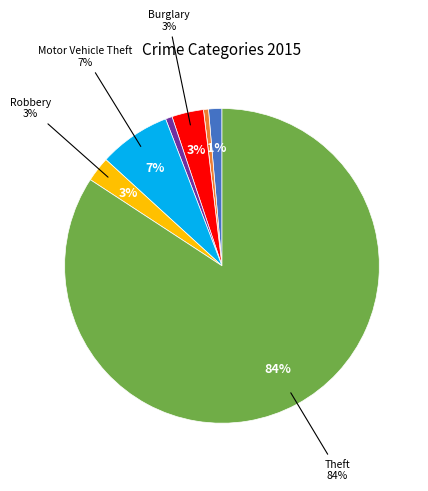

Approximately how many times larger is the value at Motor Vehicle Theft compared to Aggravated Battery?

14.3